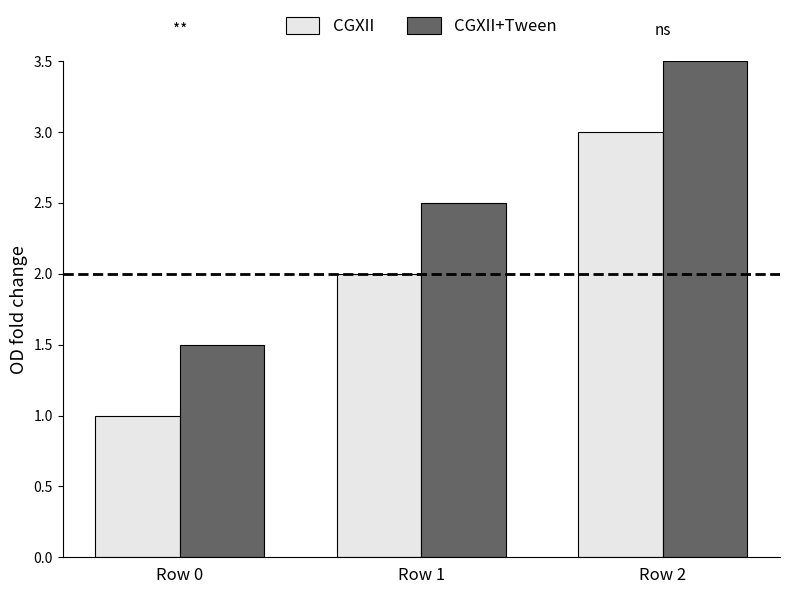

Reading right to left, list all the values displayed in this chart.

CGXII: Row 2=3.0	Row 1=2.0	Row 0=1.0
CGXII+Tween: Row 2=3.5	Row 1=2.5	Row 0=1.5